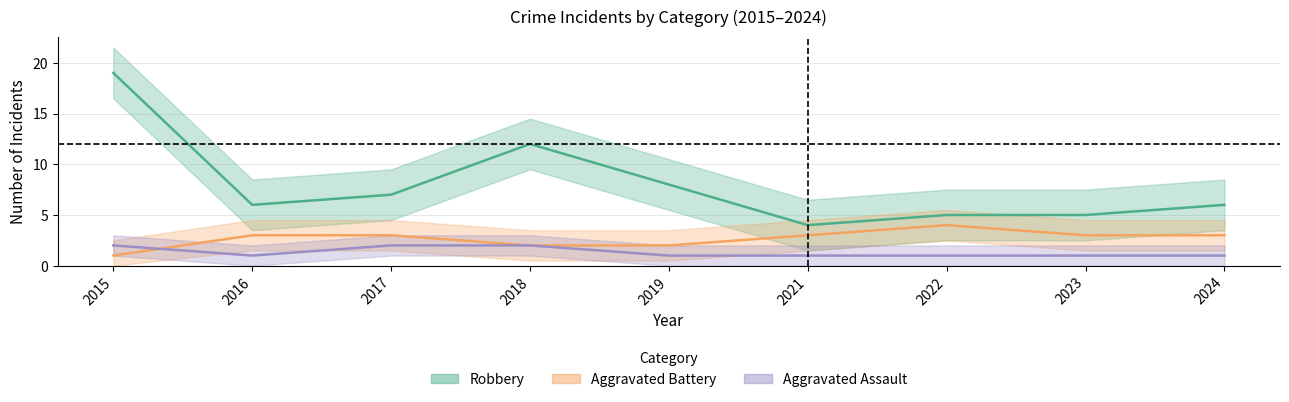

True or false: Robbery and Aggravated Assault cross at least once.

False